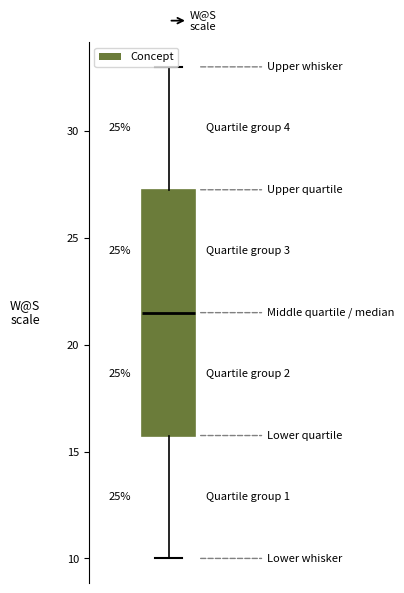

Where does the lower whisker of the box end on the y-axis? The values are not printed on the chart, so give them approximately, as read against the axis.

10.0